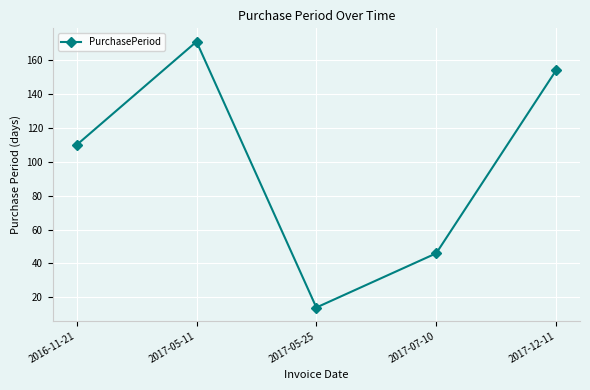

How many lines are shown in the chart?

1